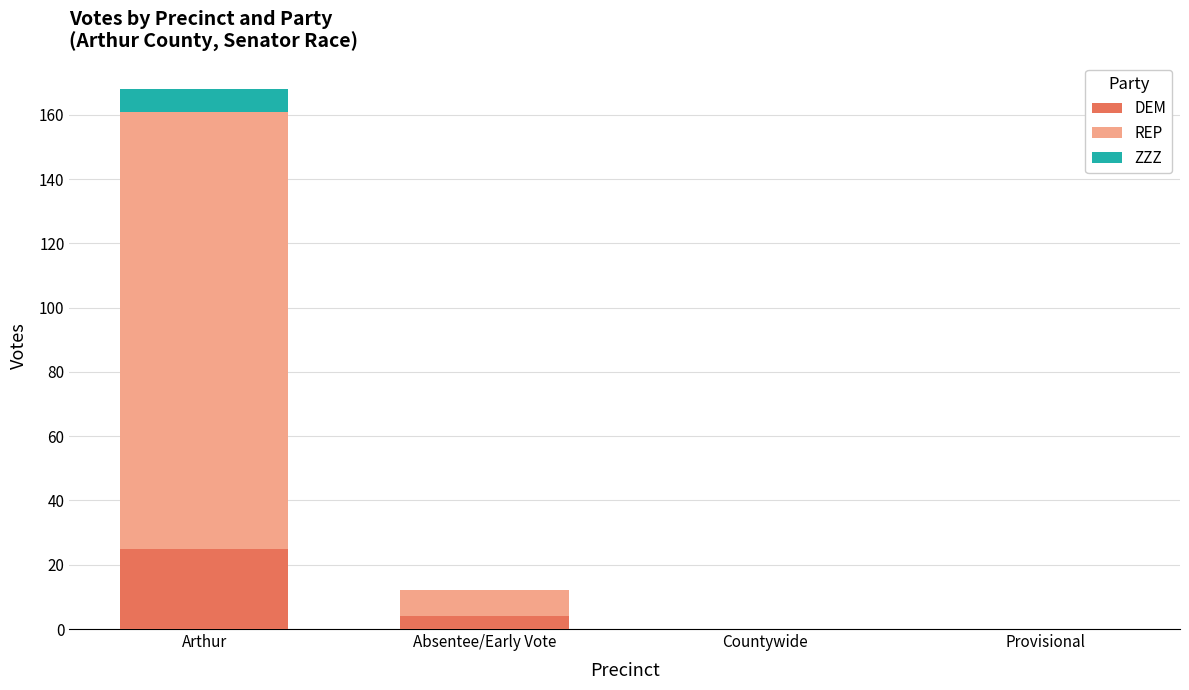

The value of DEM at Countywide is 9. True or false?

False